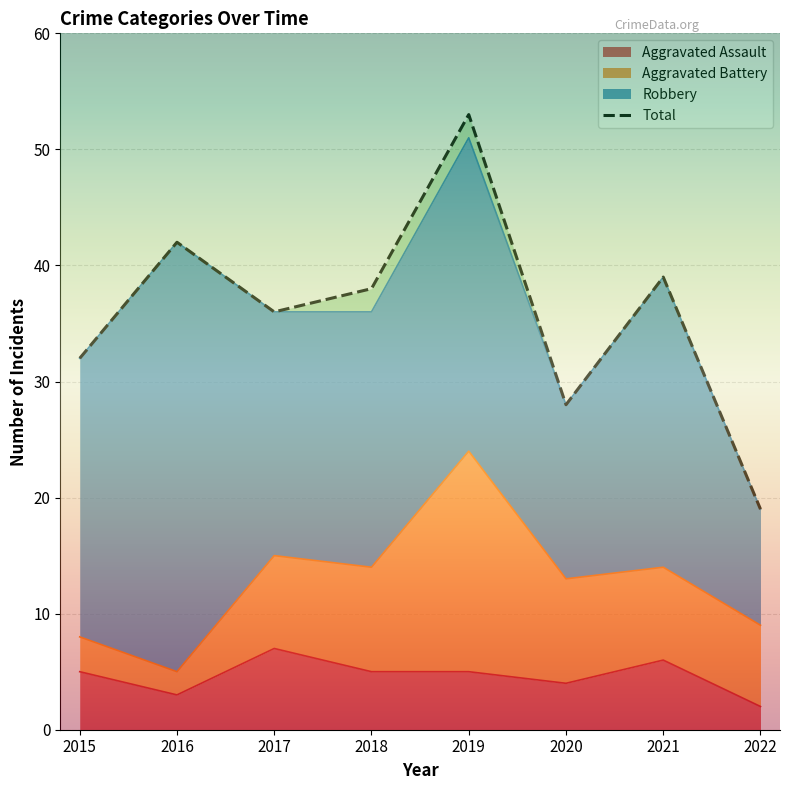

What is the sum of all Total values?

287